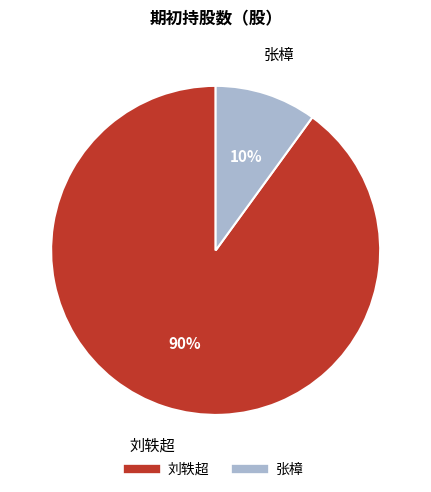

Approximately how many times larger is the value at 刘轶超 compared to 张樟?

9.0